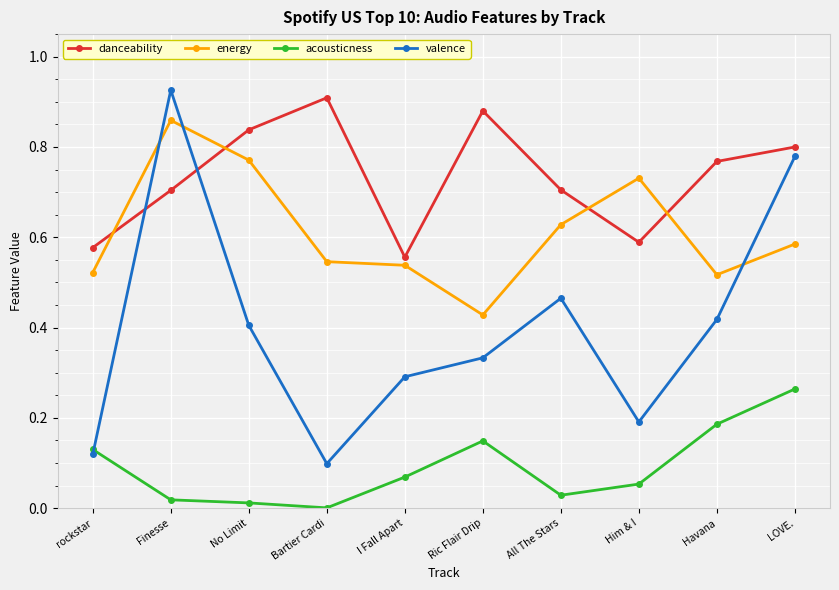

What position from the left is Finesse?

2